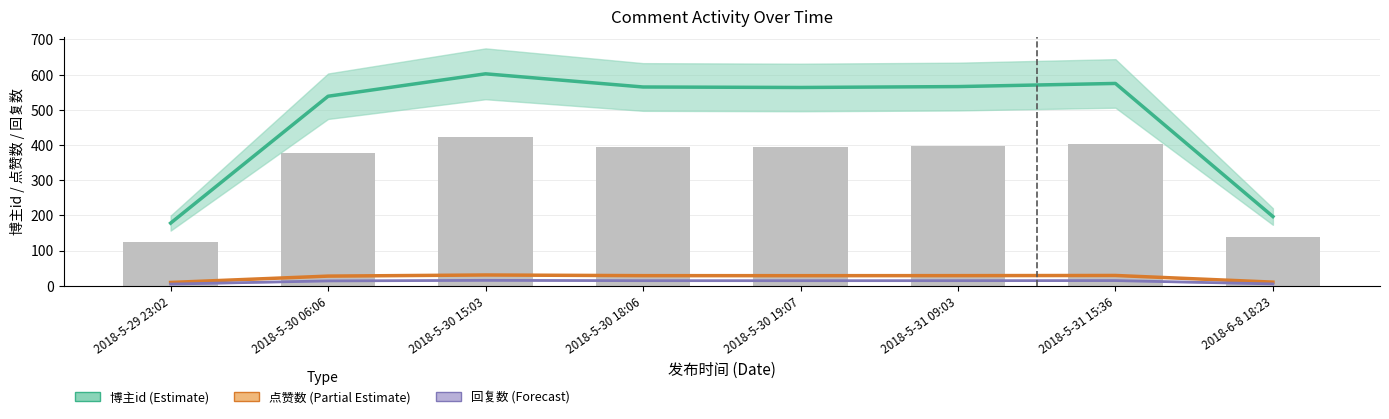

Reading left to right, extract all data points from this chart.

博主id (Estimate): 177.9	538.6	602.4	564.9	563.6	566.1	575.0	196.6
点赞数 (Partial Estimate): 9.2	27.2	30.4	28.5	28.5	28.6	29.1	10.1
回复数 (Forecast): 4.6	13.6	15.2	14.3	14.2	14.3	14.5	5.1